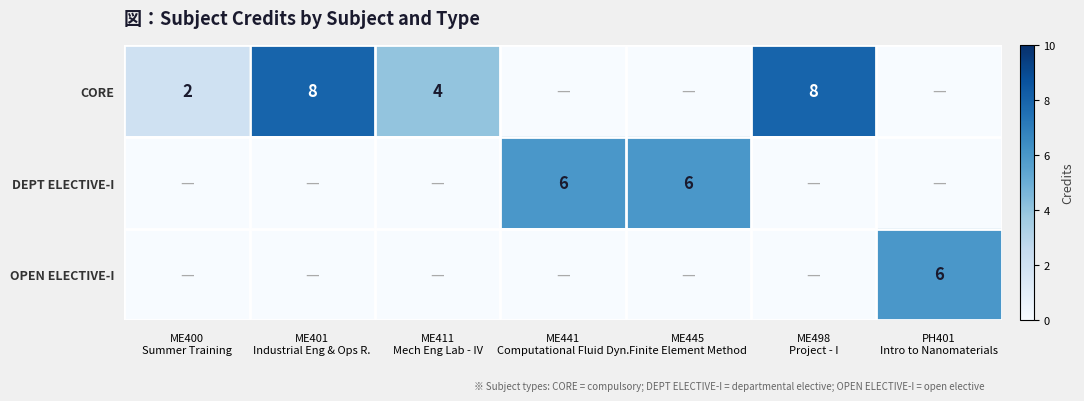

How many OPEN ELECTIVE-I values are between 0 and 1?

6